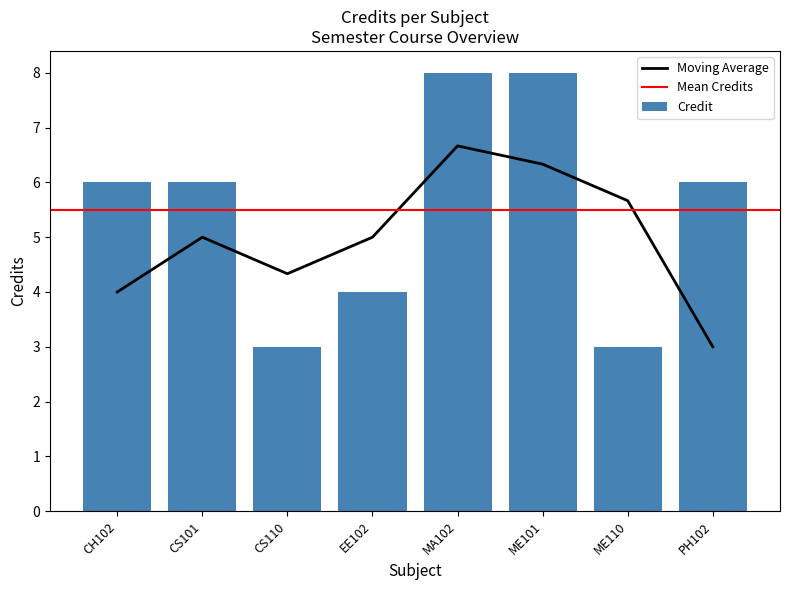

Reading left to right, extract all data points from this chart.

CH102=6	CS101=6	CS110=3	EE102=4	MA102=8	ME101=8	ME110=3	PH102=6